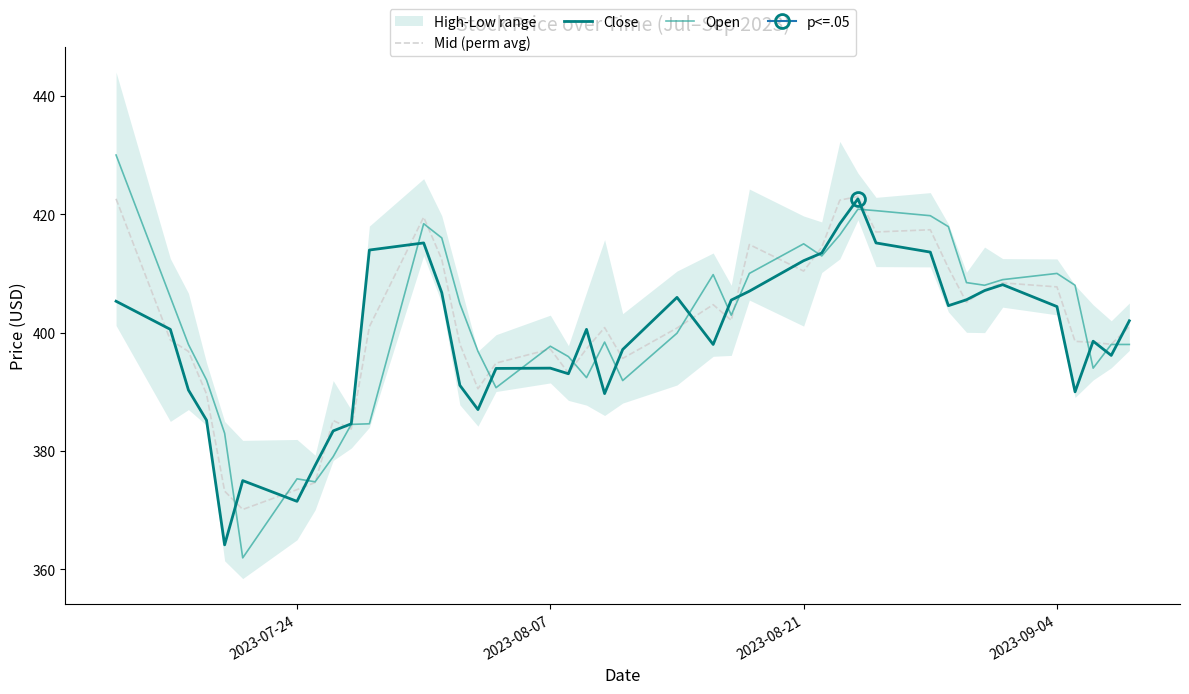

What is the lowest value of the Open series?

362.0